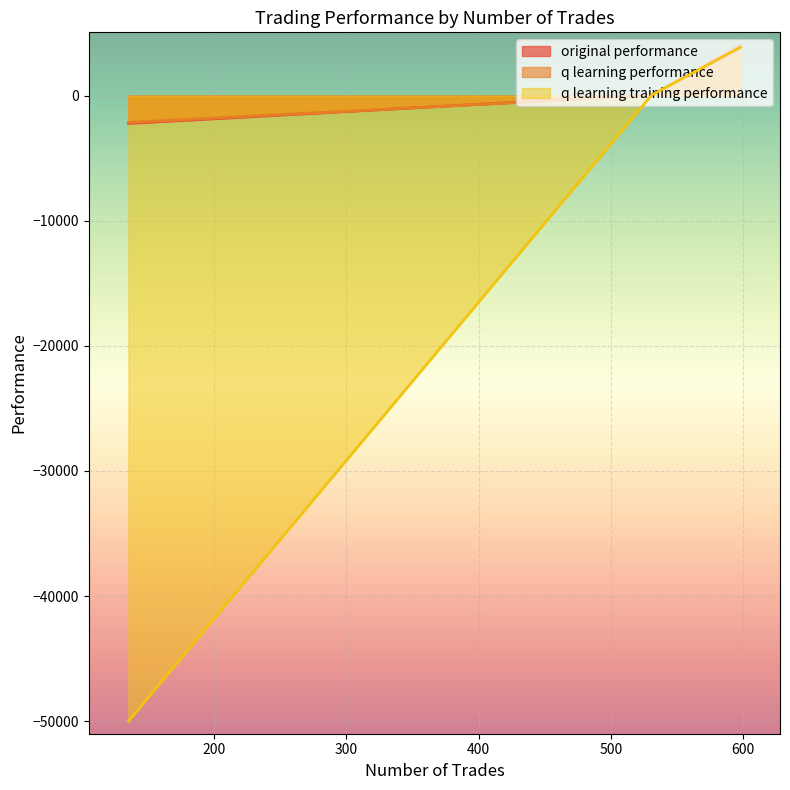

What is the maximum value for q learning training performance?

3862.2